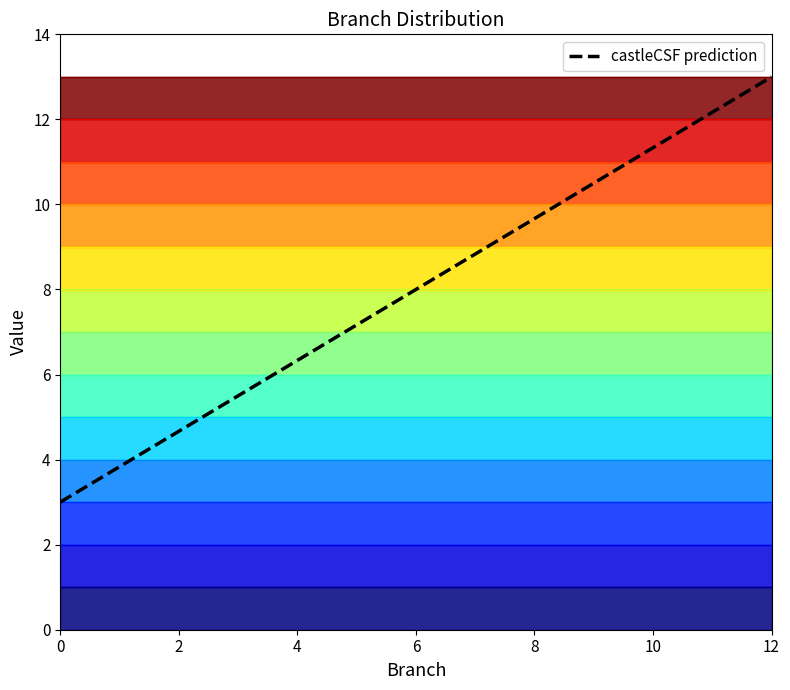

Is this an area chart (filled region under the line)?

No